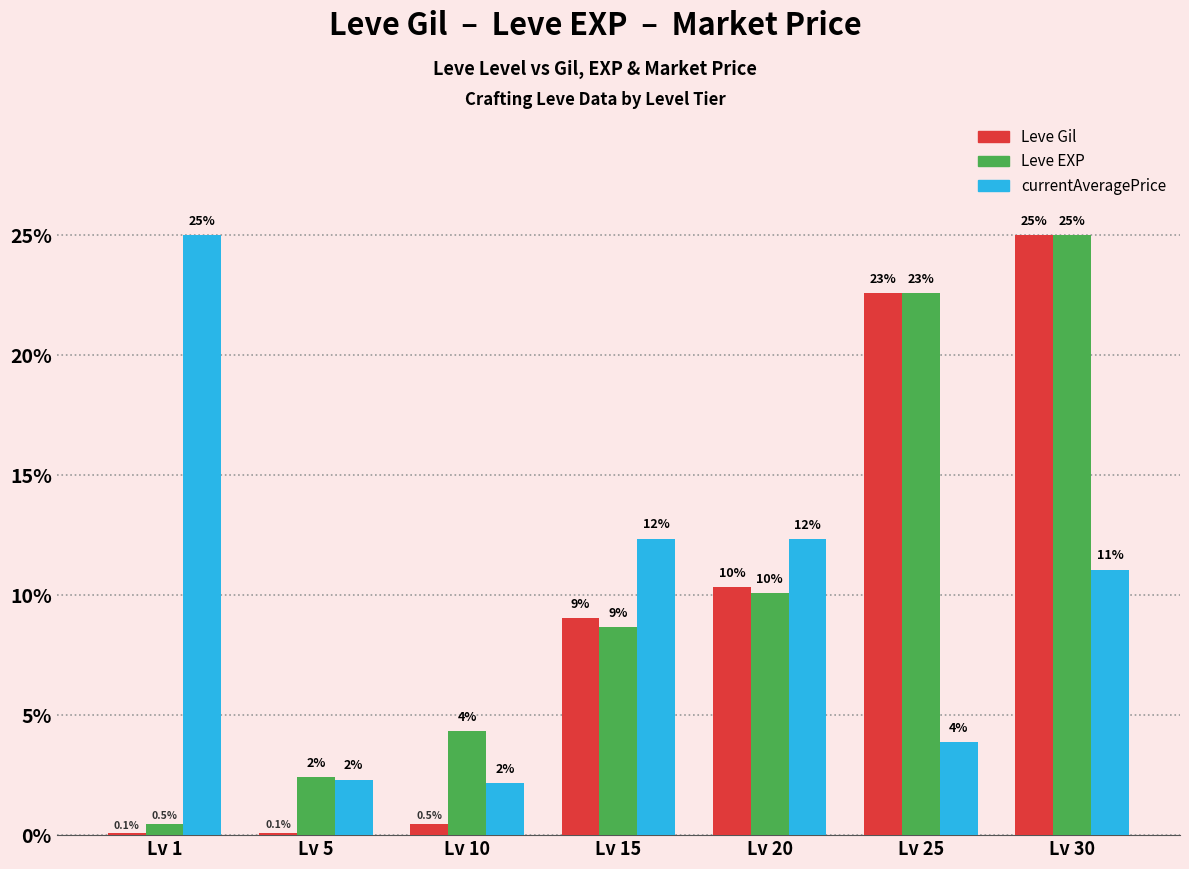

At which category is the sum across all series the highest?

Lv 30